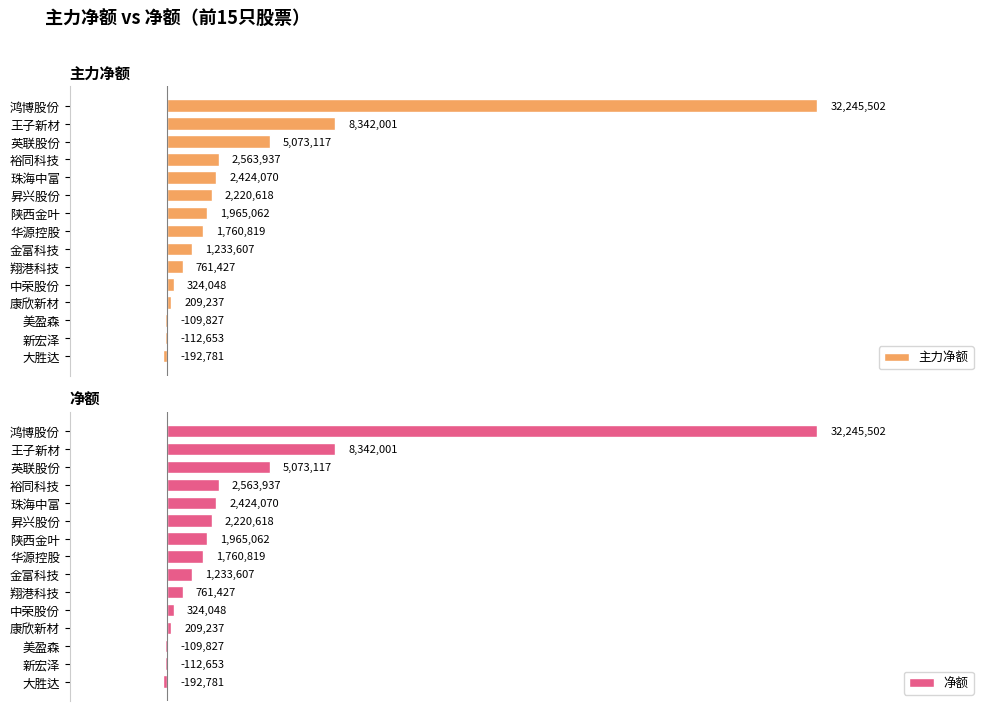

What is the average value of the 主力净额 series?

3913879